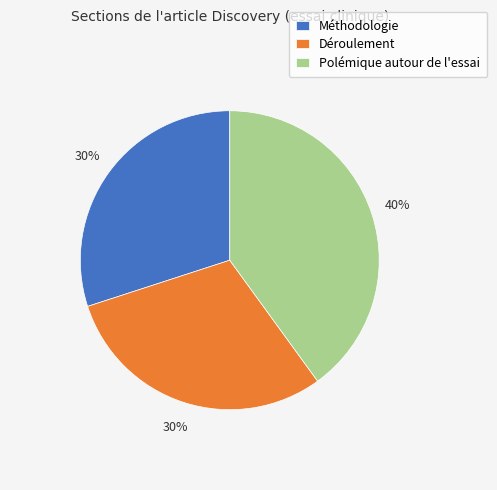

Is it true that Déroulement is 24% of the pie?

False